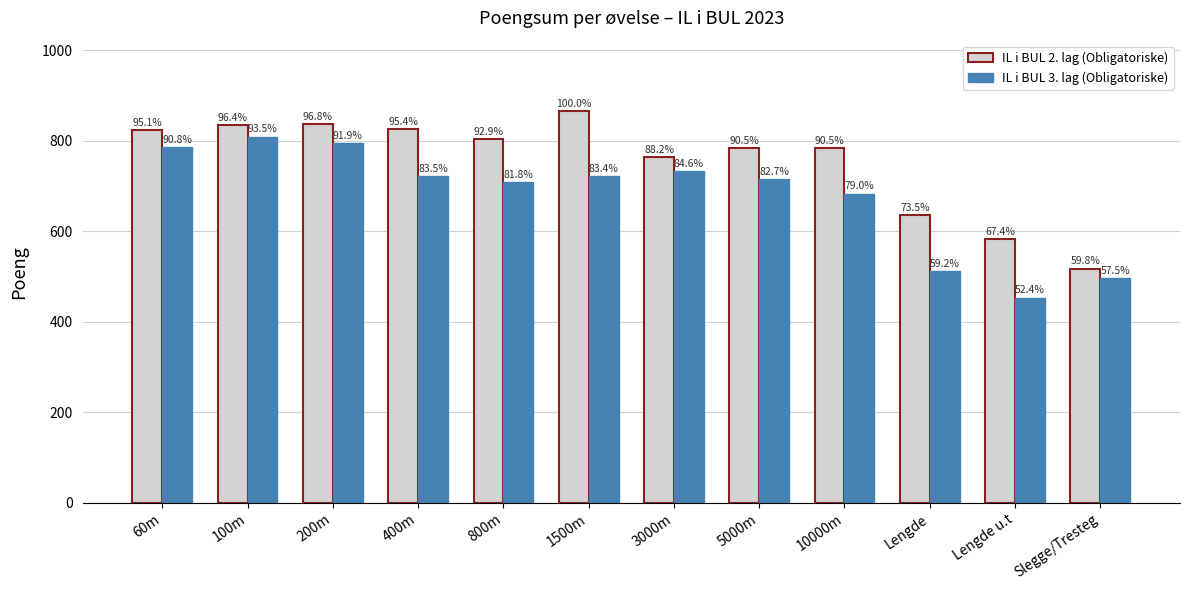

What are all the series names shown in the legend?

IL i BUL 2. lag (Obligatoriske), IL i BUL 3. lag (Obligatoriske)